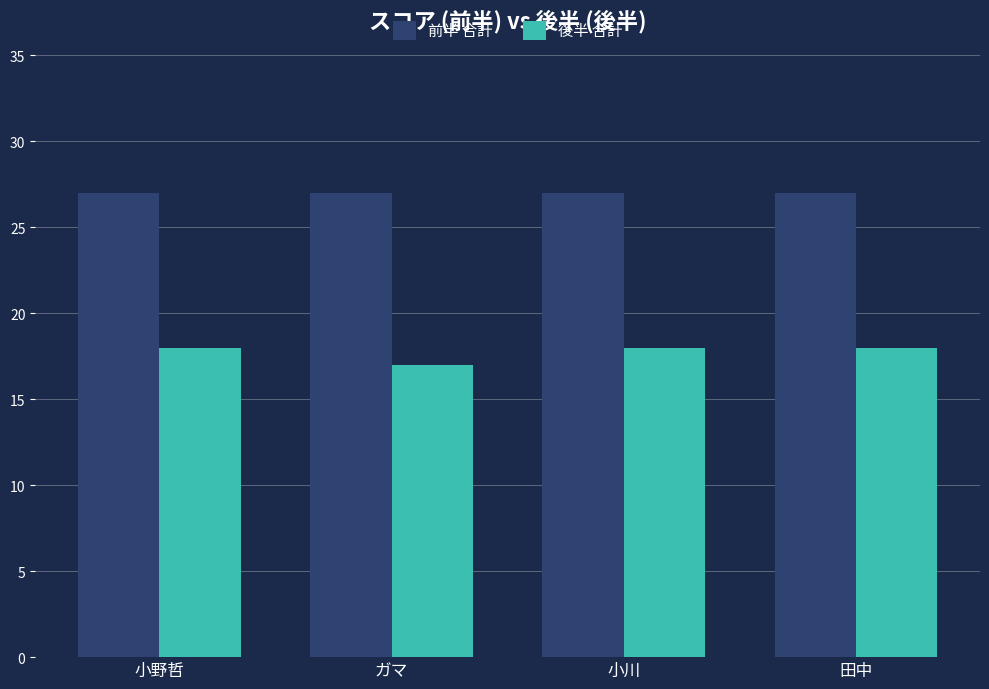

True or false: 前半 合計 has a value of 17 at ガマ.

False